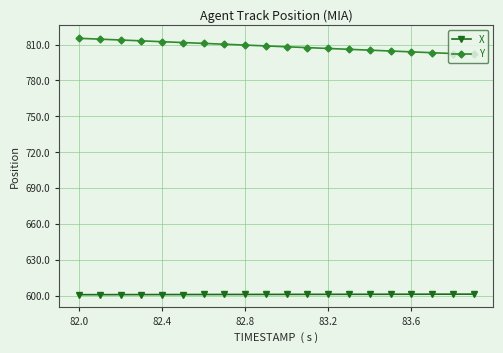

List the series in order of their peak value, highest first.

Y, X